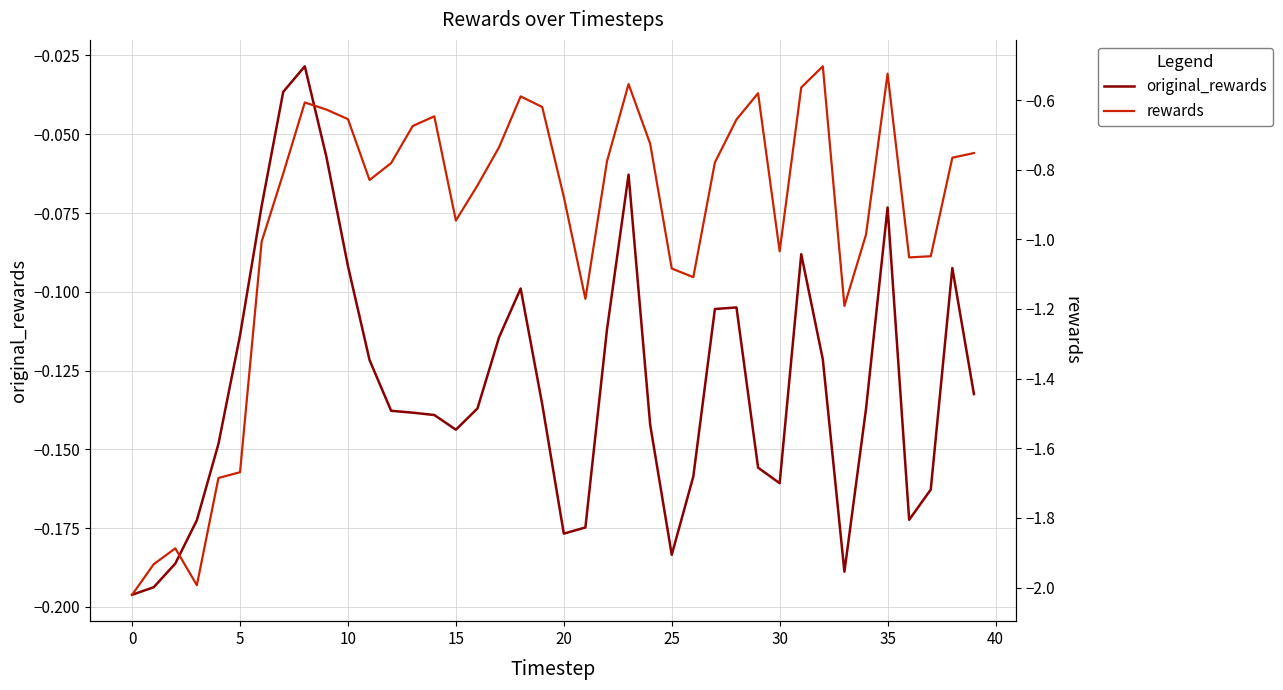

Rank the series by their maximum value, from lowest to highest.

rewards, original_rewards